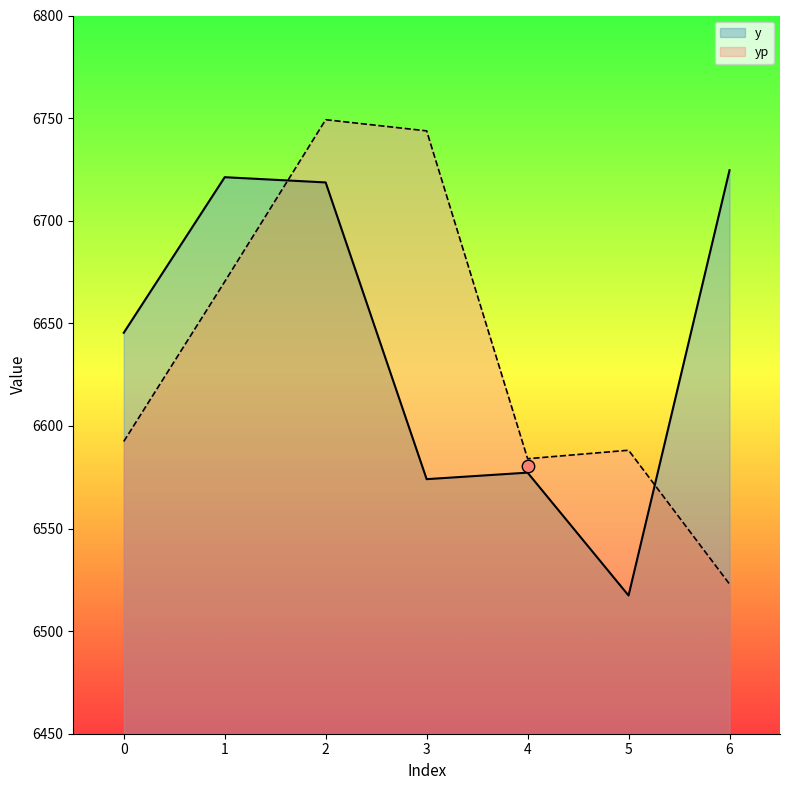

Which series reaches the minimum Y coordinate?

y